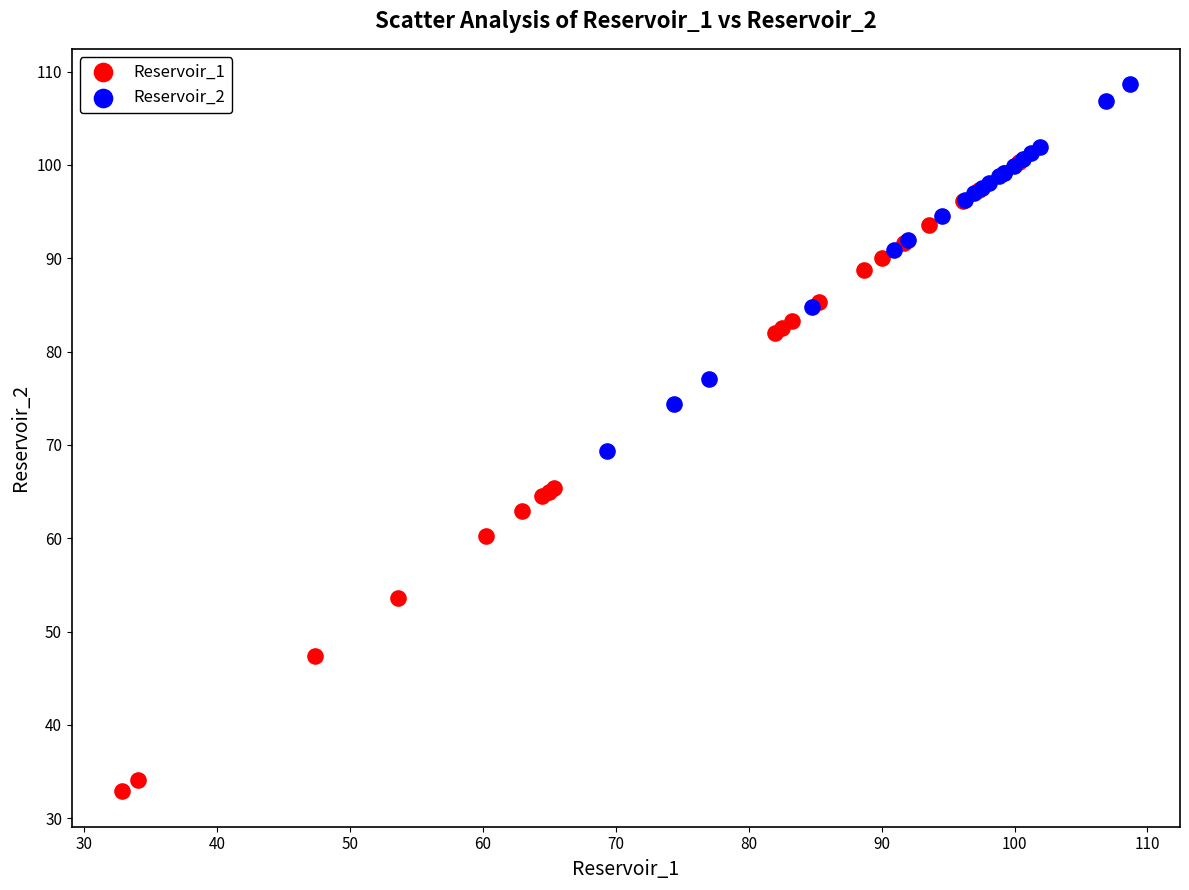

Which series has the widest spread of Y values?

Reservoir_1